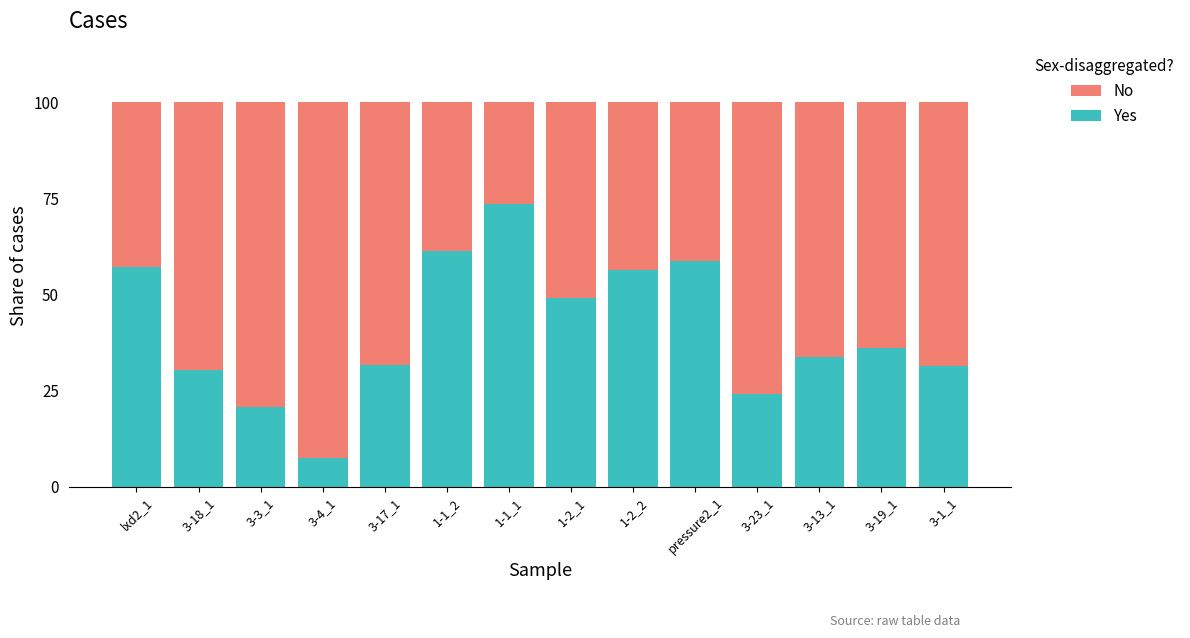

What is the average value of the Yes series?

40.9